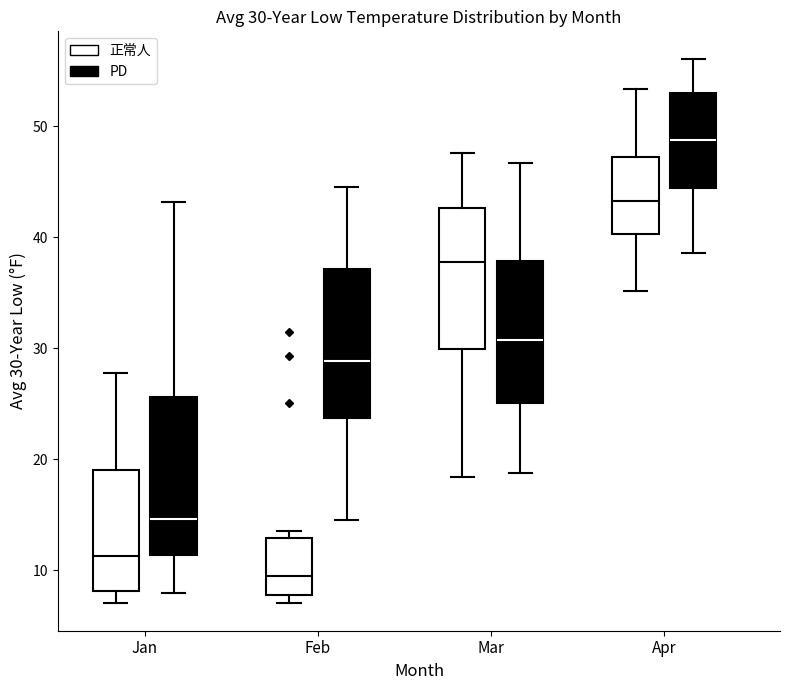

Which box has the lowest median line?

Feb (正常人)